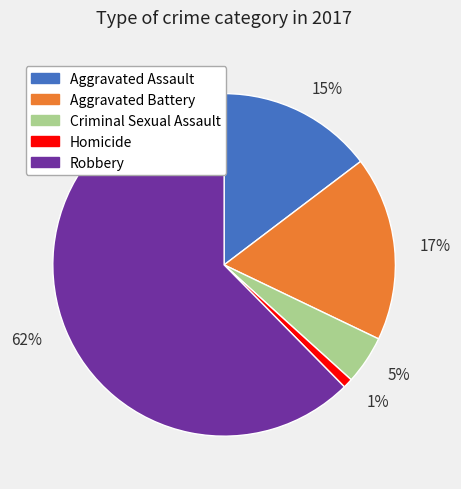

What is the majority slice?

62%